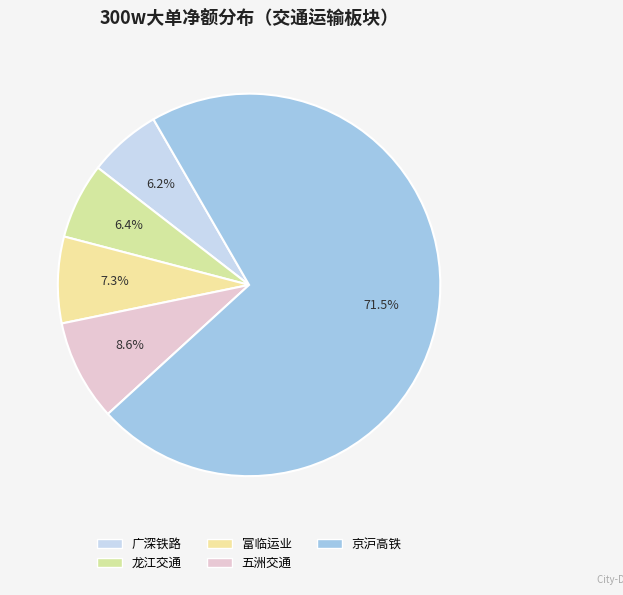

Does 京沪高铁 account for over 50% of the chart?

Yes